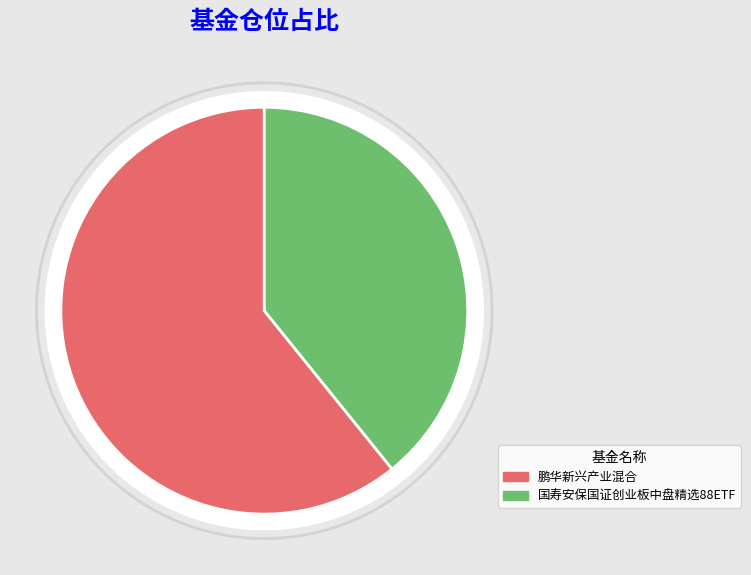

Does 国寿安保国证创业板中盘精选88ETF account for over 50% of the chart?

No